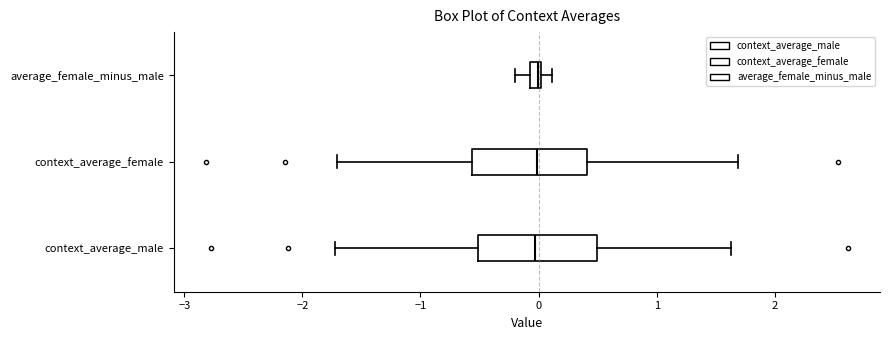

Where does the median line of the box for context_average_female sit on the x-axis? The values are not printed on the chart, so give them approximately, as read against the axis.

0.0